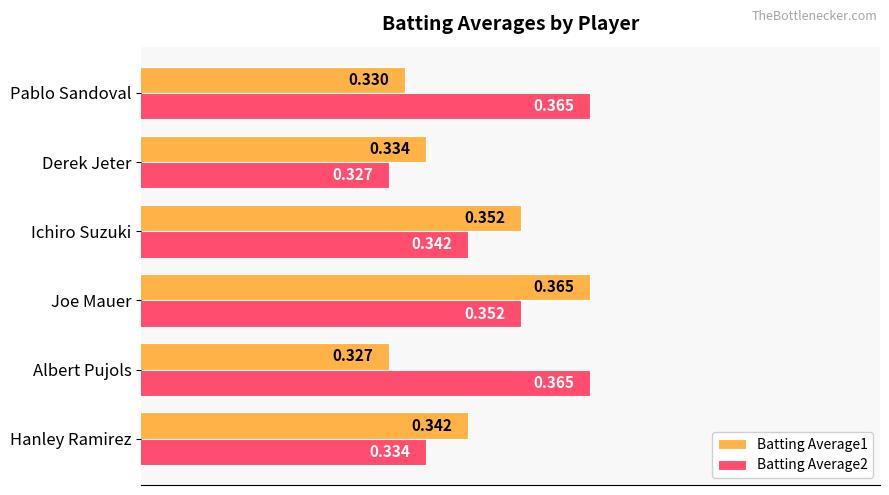

Which series has the largest total across all categories?

Batting Average2